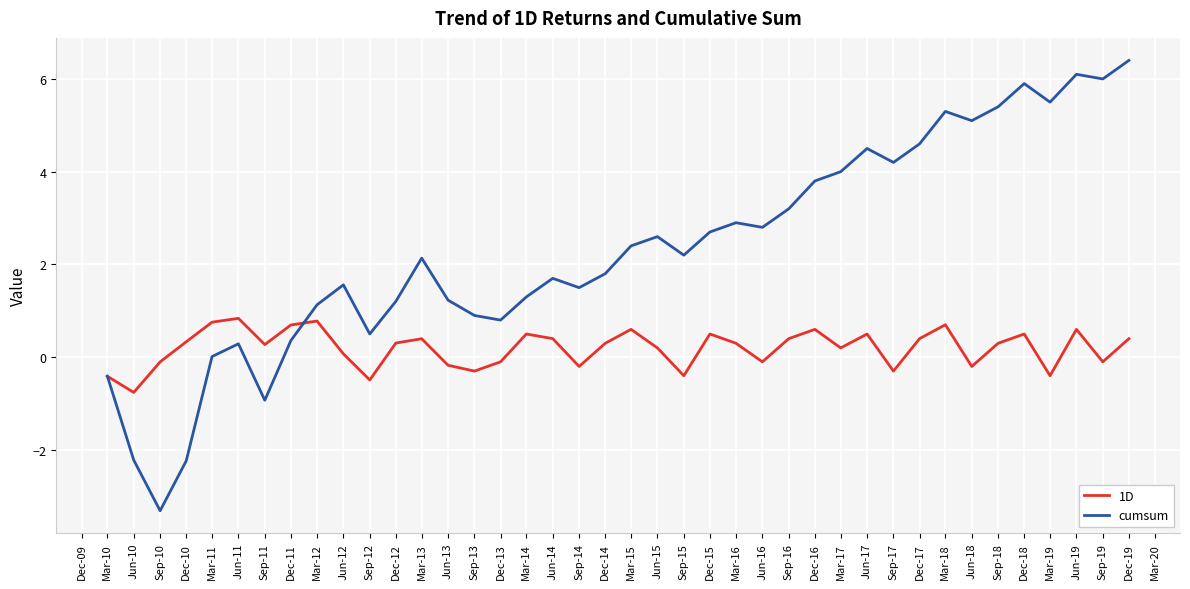

What is the difference between the 1D values at Dec-18 and Sep-10?

0.6